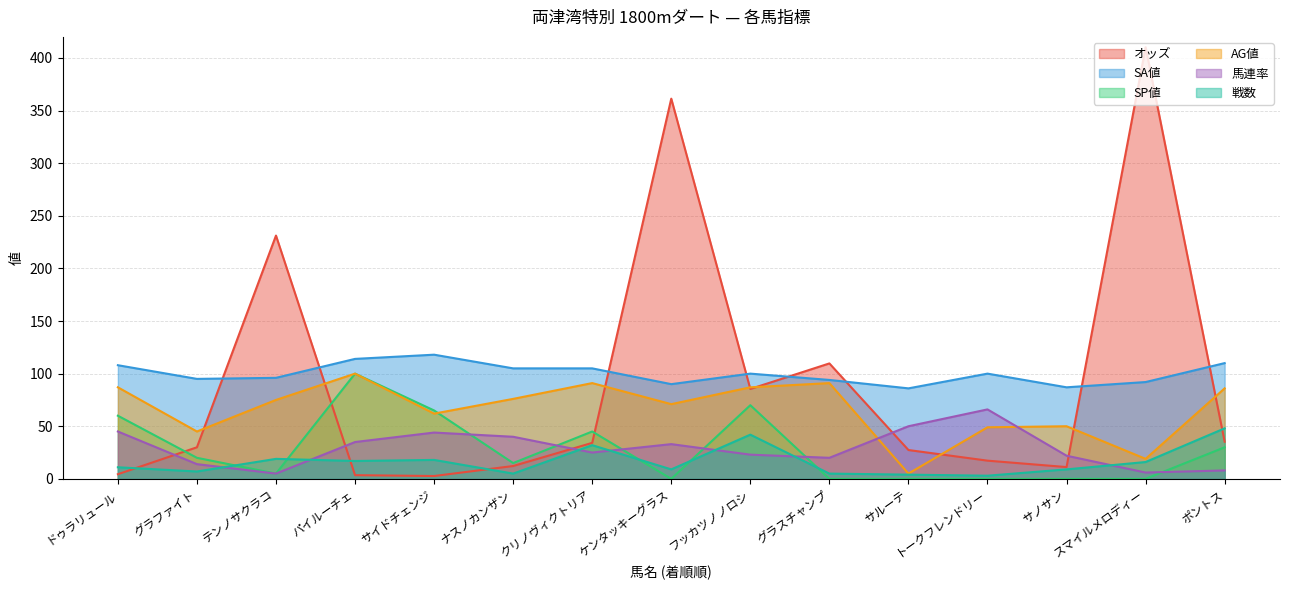

Which series ends up on top after the final intersection of 馬連率 and SP値?

SP値